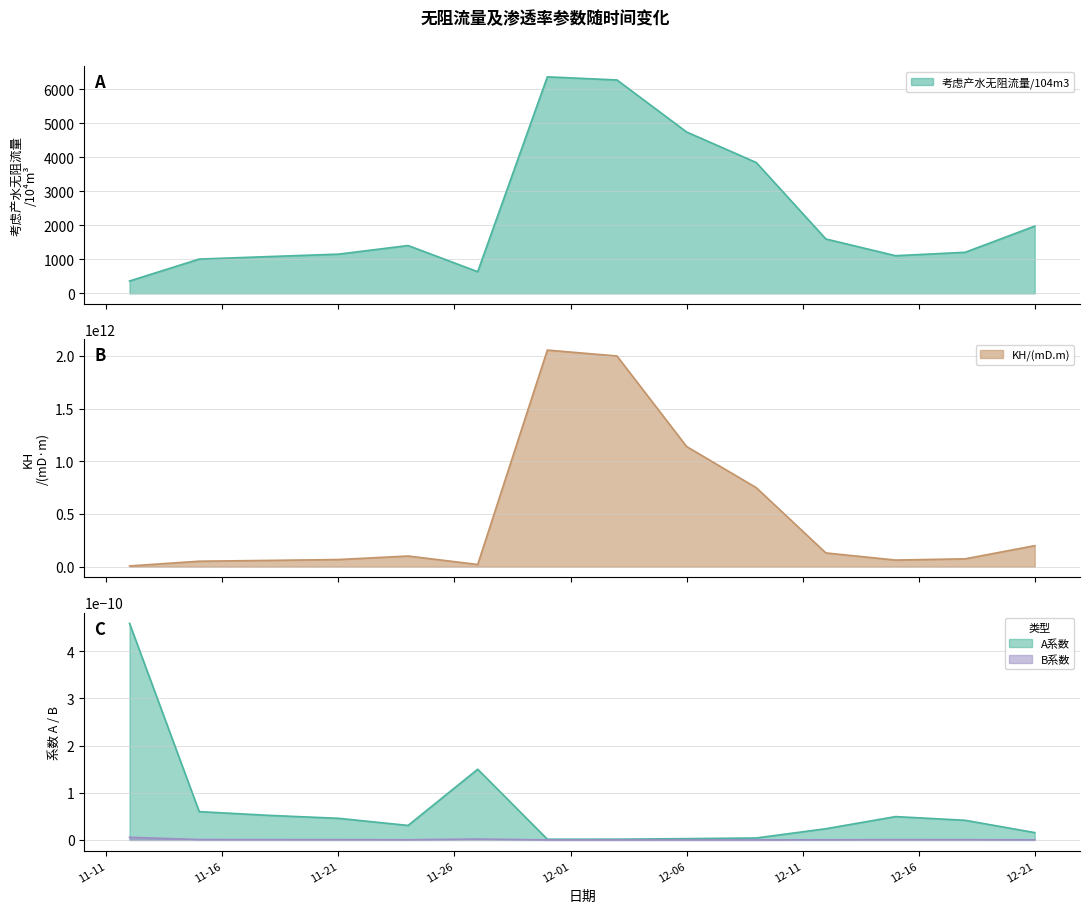

Where is the first local maximum?

2014-11-24